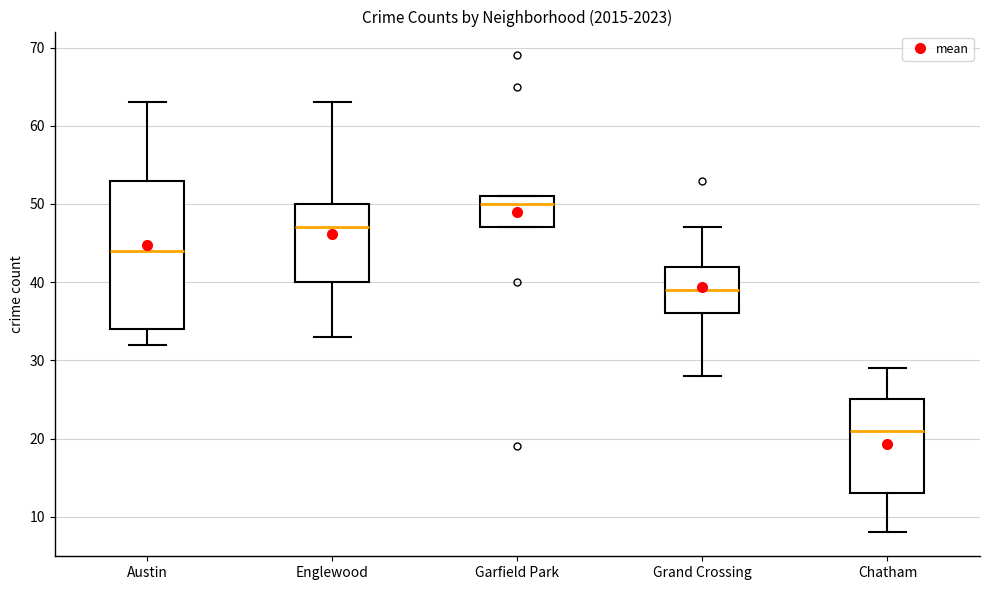

Reading left to right, transcribe this box plot: for each box, give where its median line is, the range the box spans, and where its two whiskers end, as read against the y-axis. The values are not printed on the chart, so give them approximately, as read against the axis.

Austin: median 44, box 34 to 53, whiskers 32 to 63
Englewood: median 47, box 40 to 50, whiskers 33 to 63
Garfield Park: median 50, box 47 to 51, whiskers 47 to 51
Grand Crossing: median 39, box 36 to 42, whiskers 28 to 47
Chatham: median 21, box 13 to 25, whiskers 8 to 29